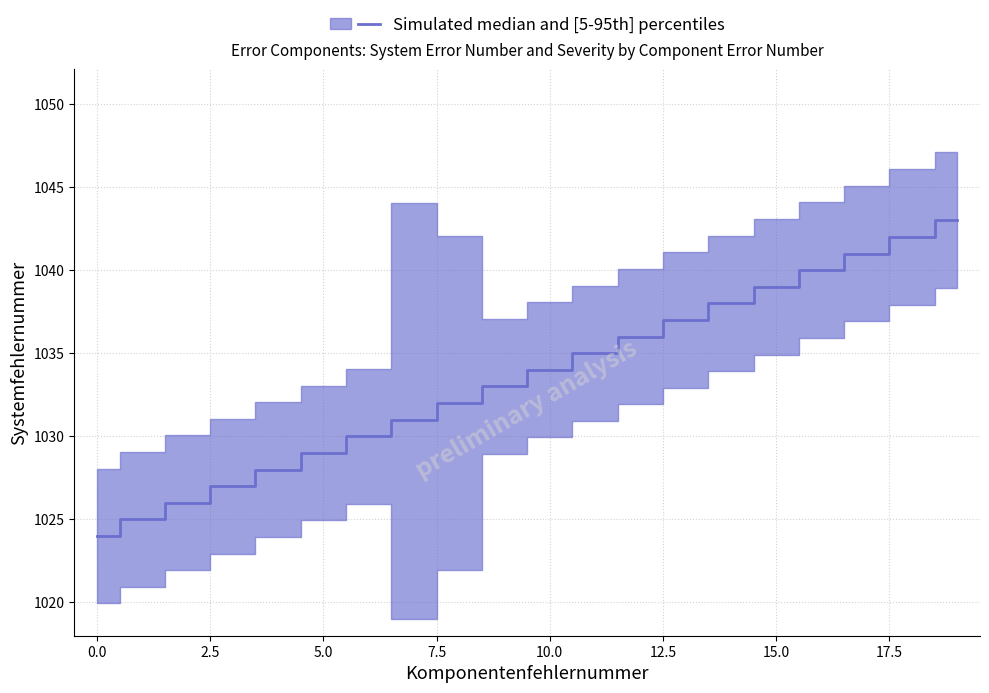

Reading left to right, extract all data points from this chart.

0=1024	1=1025	2=1026	3=1027	4=1028	5=1029	6=1030	7=1031	8=1032	9=1033	10=1034	11=1035	12=1036	13=1037	14=1038	15=1039	16=1040	17=1041	18=1042	19=1043